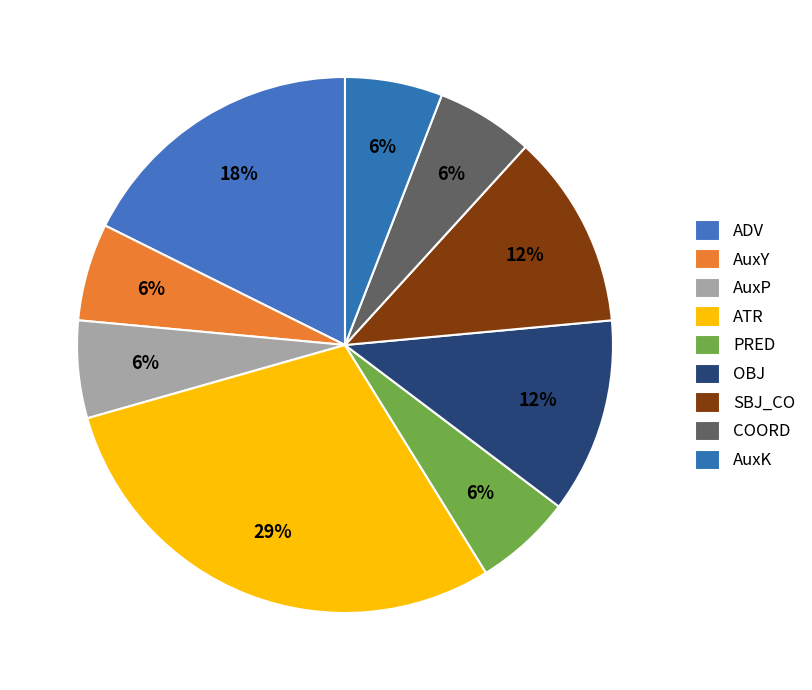

How many segments does this pie chart have?

9